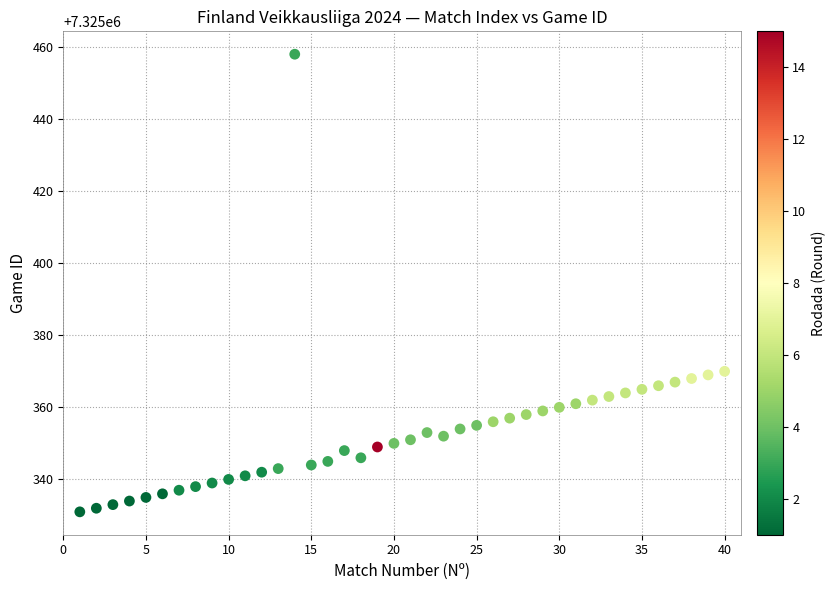

What is the range of X values (max minus min)?

39